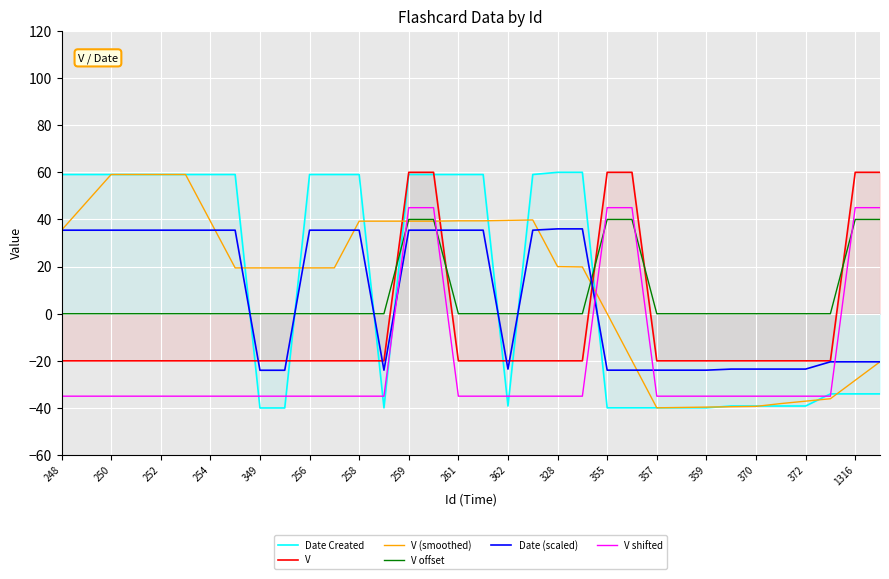

Read the V shifted value at 359.

-35.0